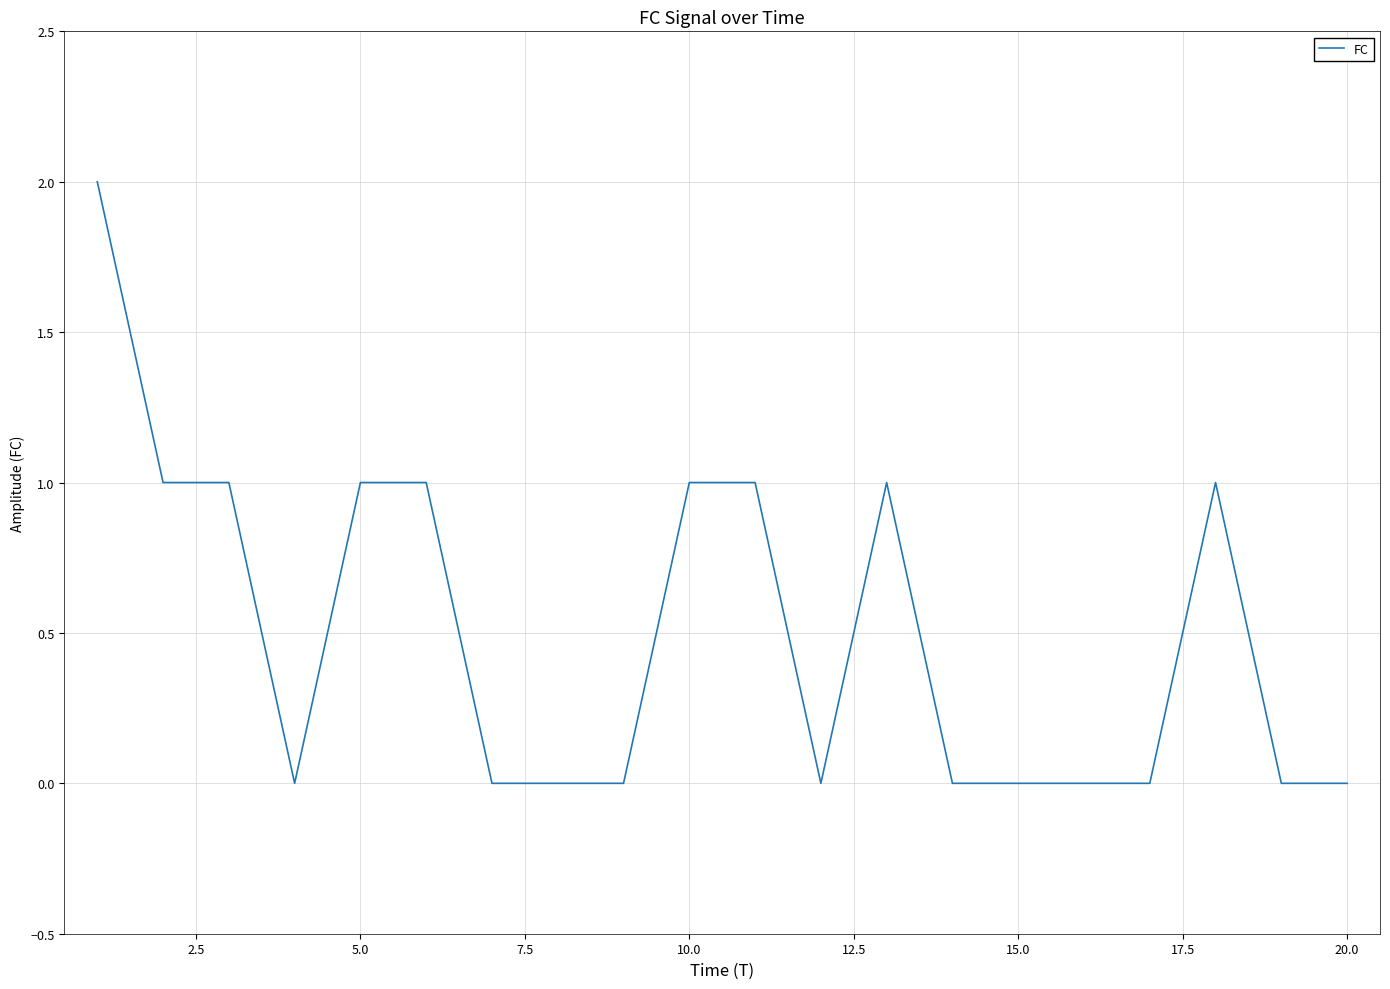

Does the chart have visible grid lines?

Yes